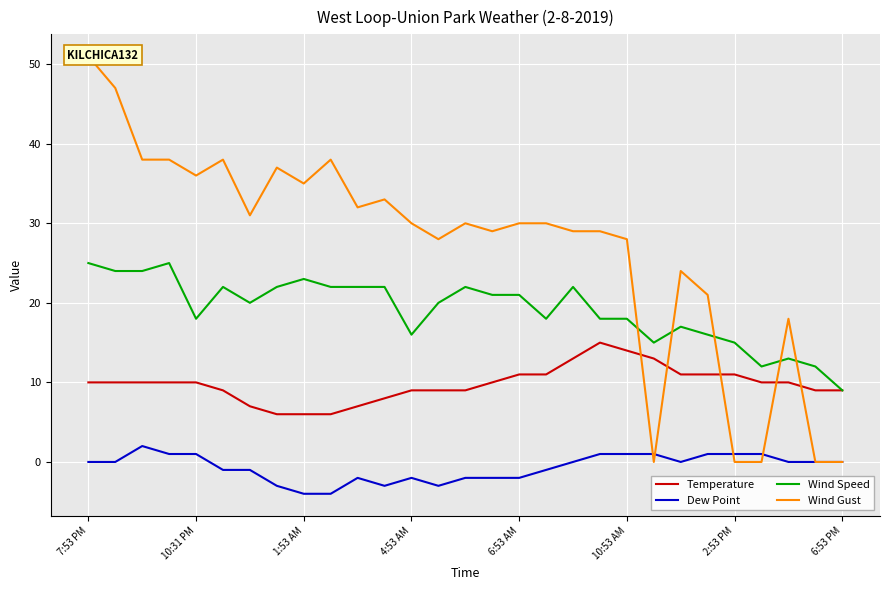

True or false: Temperature has more than 0 interior local peaks.

True